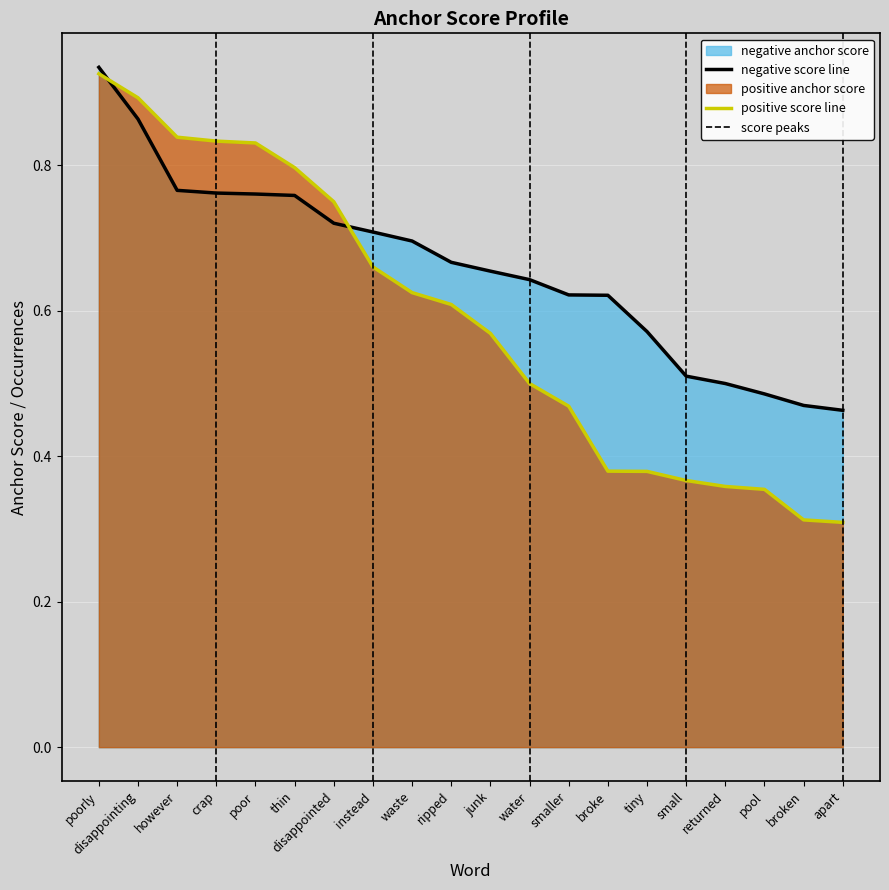

How many data points does each series have?

20